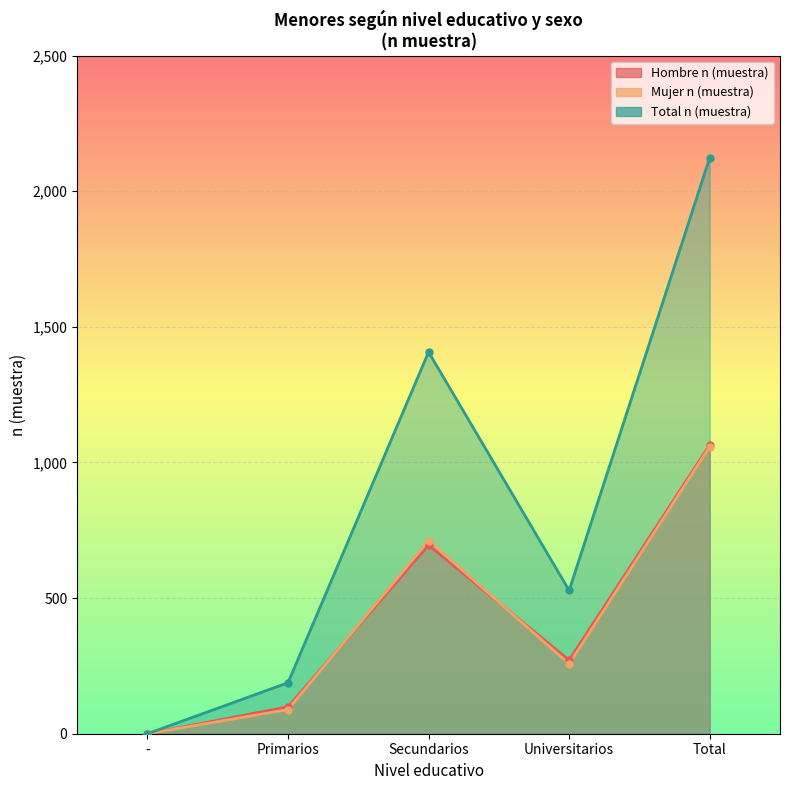

What is the value of the Mujer n (muestra) point at the 4th from the left?

257